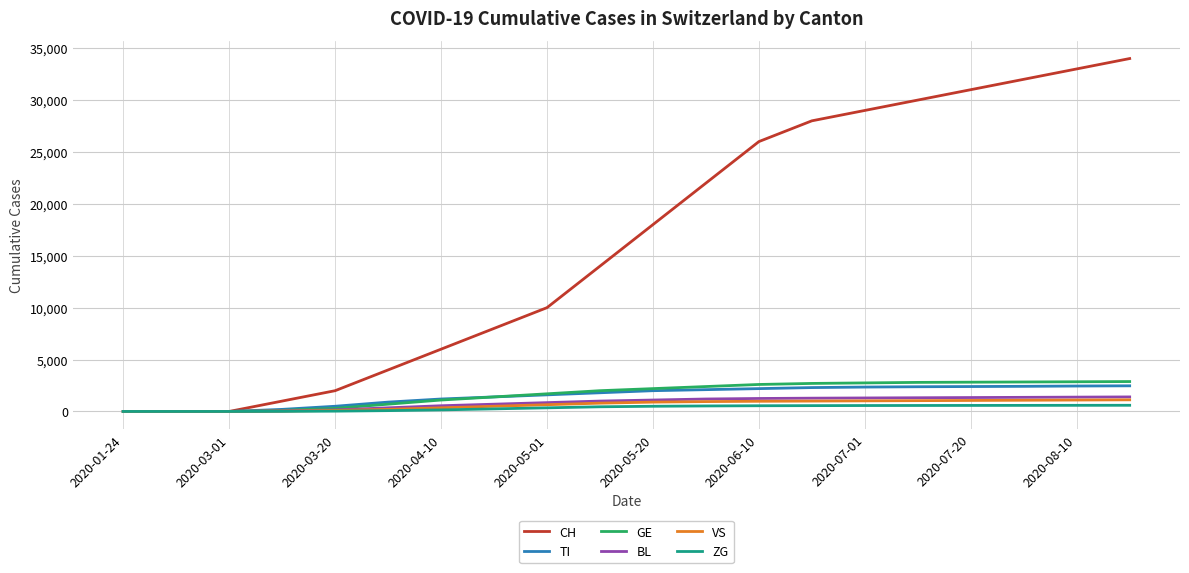

Which series has the largest range (max minus min)?

CH